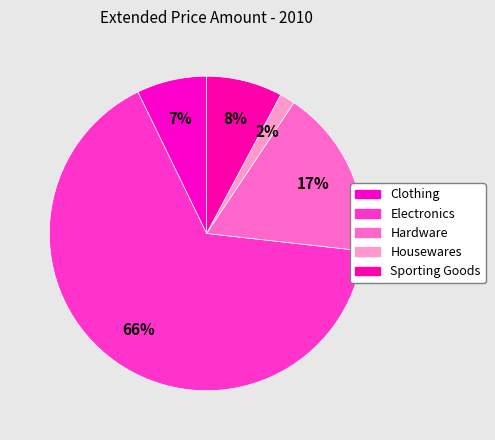

What percentage is the Housewares slice, to the nearest percent?

2%